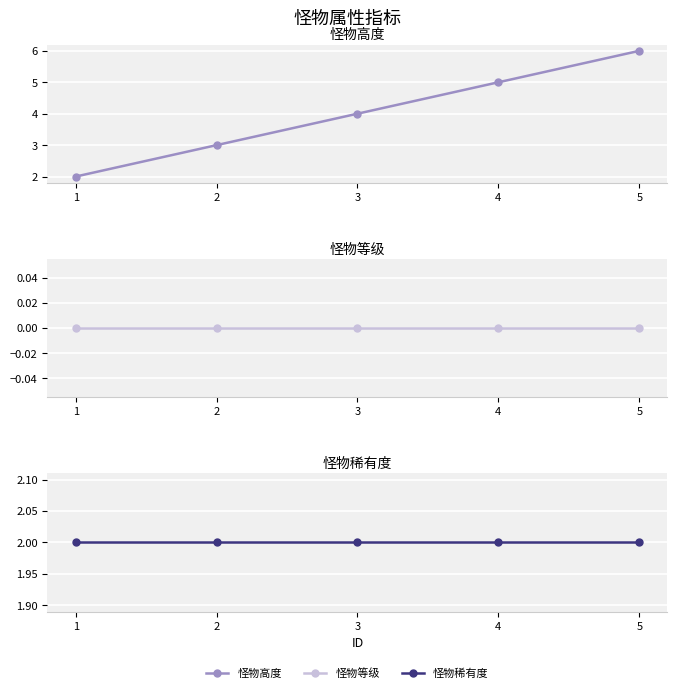

How many lines are shown in the chart?

3